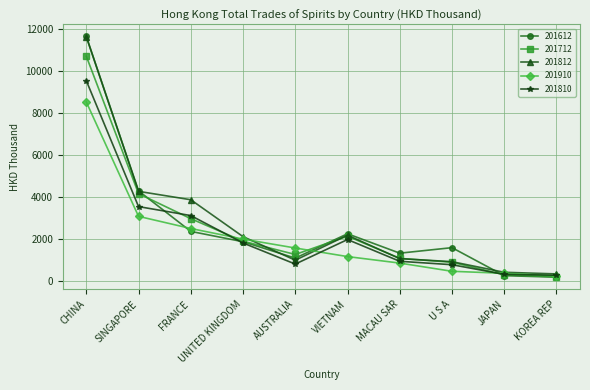

Which series changed the most between AUSTRALIA and JAPAN?

201910